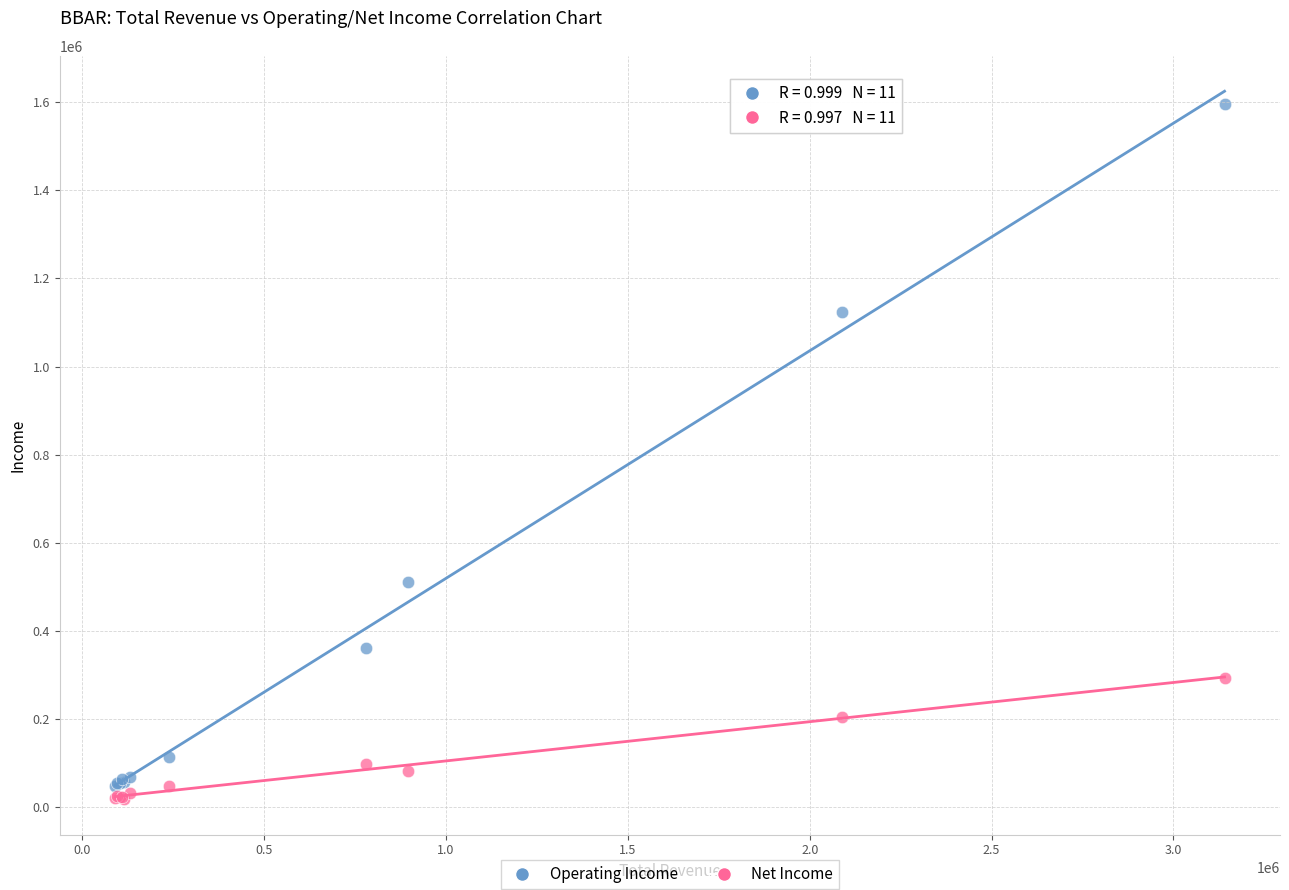

Across all series, what Y value is closest to 807400?

511600